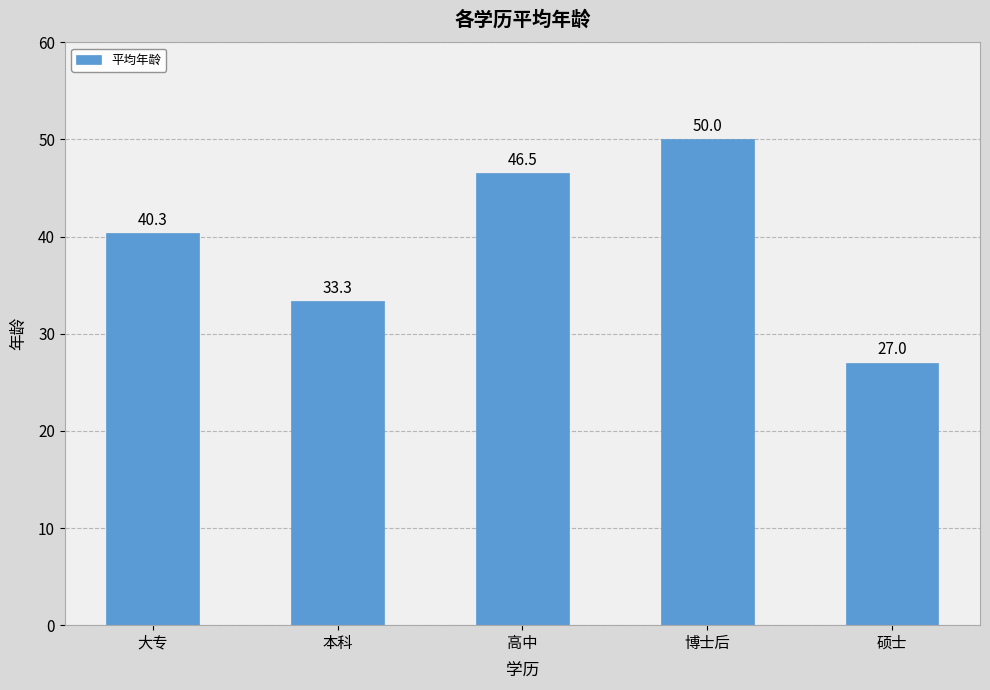

Which has a higher value, 高中 or 博士后?

博士后